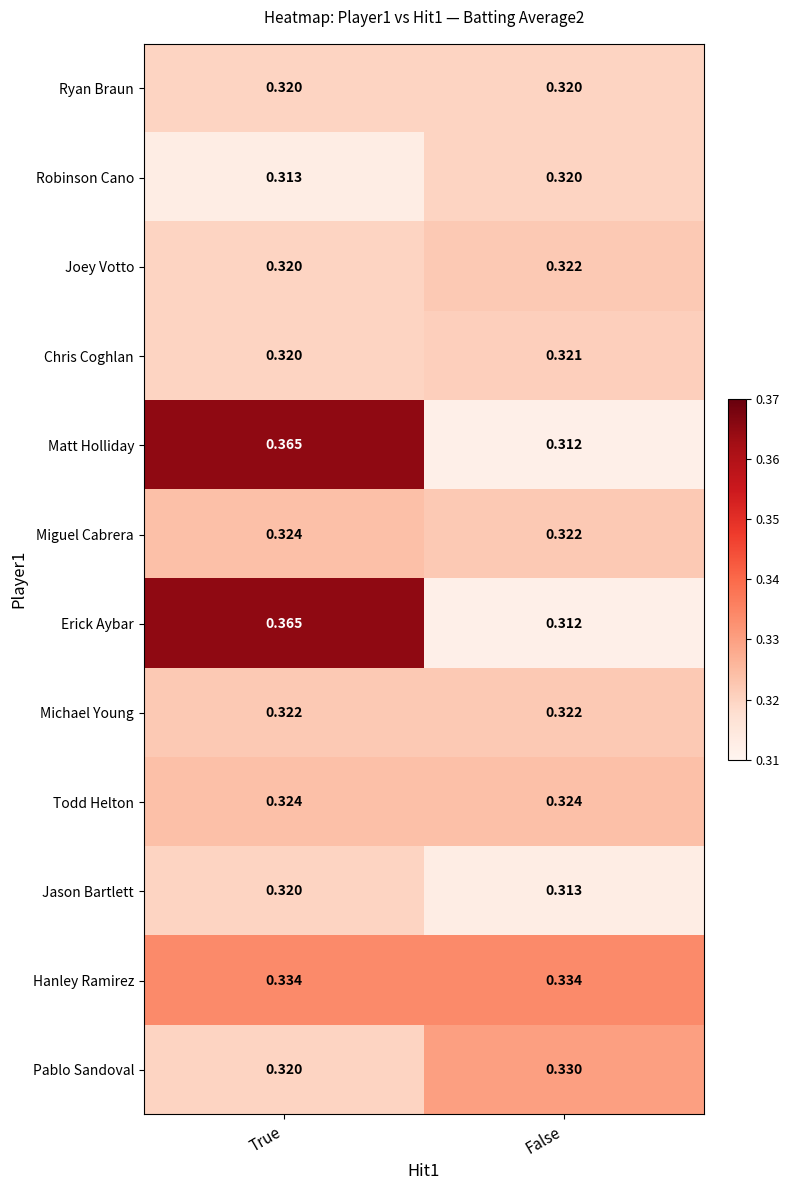

At which category is the sum across all series the highest?

True